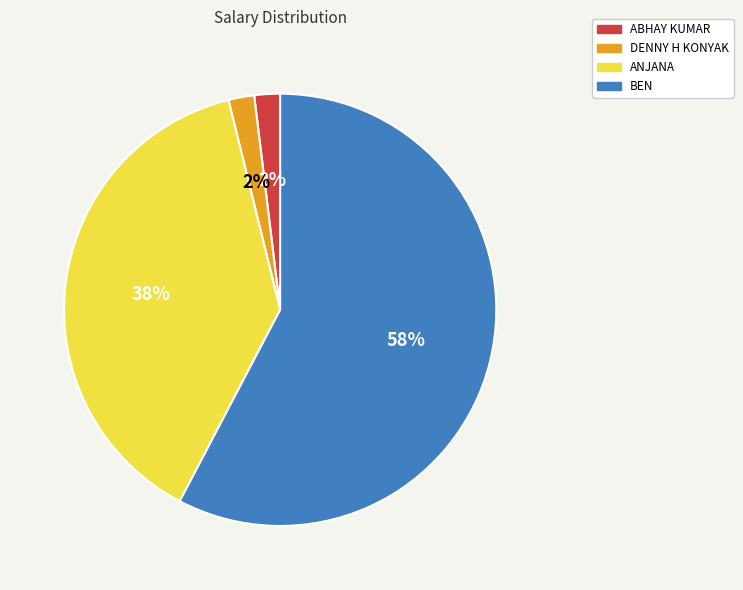

To the nearest percent, what percentage of the pie is ANJANA?

38%